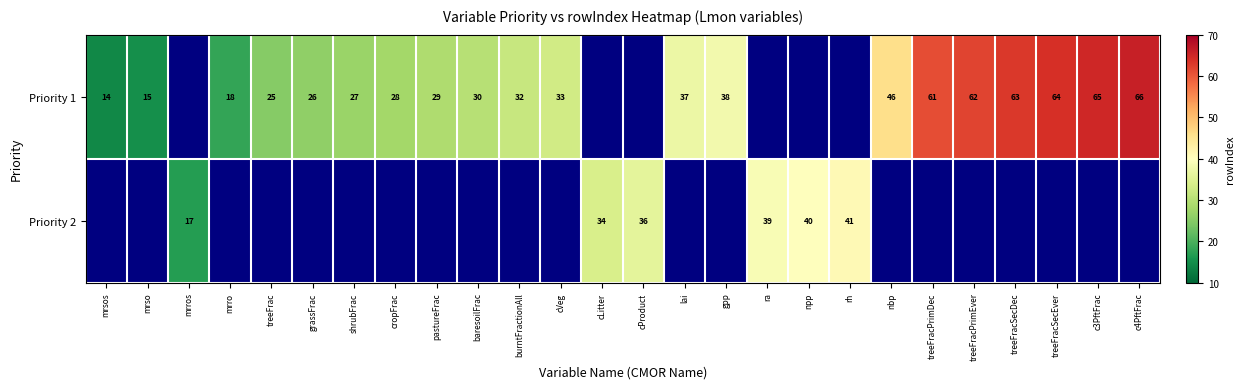

At how many categories does at least one series exceed 15?

24